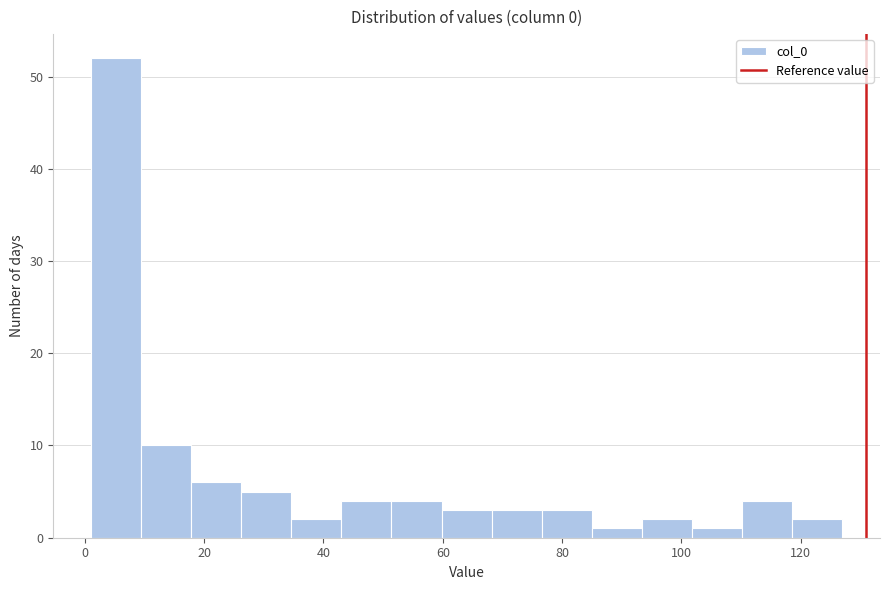

Reading left to right, list every bar in this chart as the range it spans on the x-axis followed by its height. Neither the bar edges nor the heights are printed on the chart, so give them approximately, as read against the axes.

1.0 to 9.4: 52
9.4 to 17.8: 10
17.8 to 26.2: 6
26.2 to 34.6: 5
34.6 to 43.0: 2
43.0 to 51.4: 4
51.4 to 59.8: 4
59.8 to 68.2: 3
68.2 to 76.6: 3
76.6 to 85.0: 3
85.0 to 93.4: 1
93.4 to 101.8: 2
101.8 to 110.2: 1
110.2 to 118.6: 4
118.6 to 127.0: 2